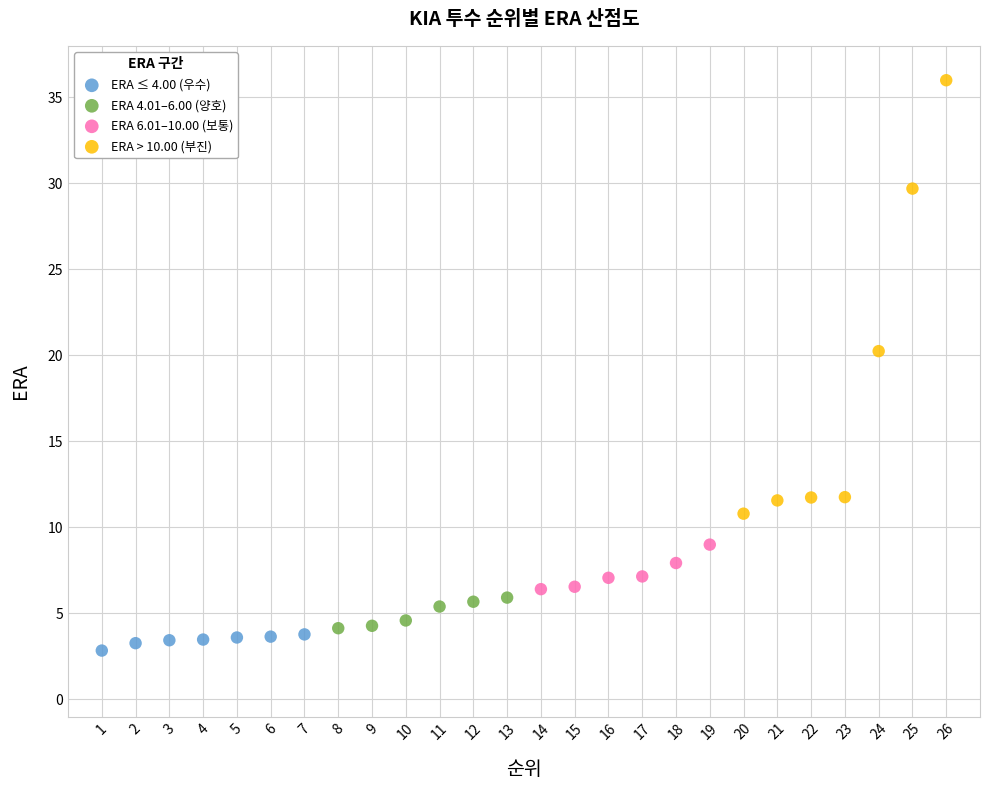

What are all the series names shown in the legend?

ERA ≤ 4.00 (우수), ERA 4.01–6.00 (양호), ERA 6.01–10.00 (보통), ERA > 10.00 (부진)